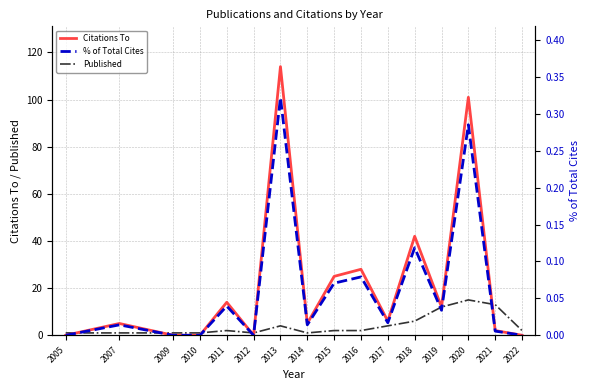

True or false: % of Total Cites and Published cross at least once.

False